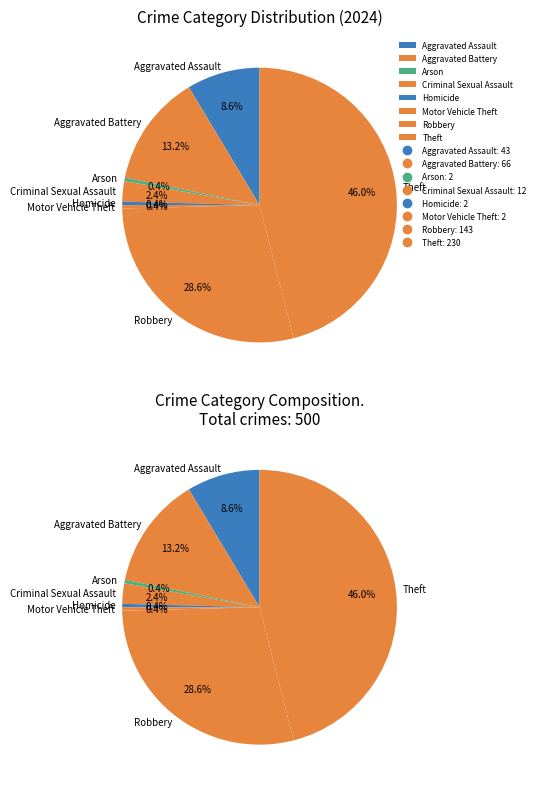

To the nearest percent, what is the average slice percentage?

12%